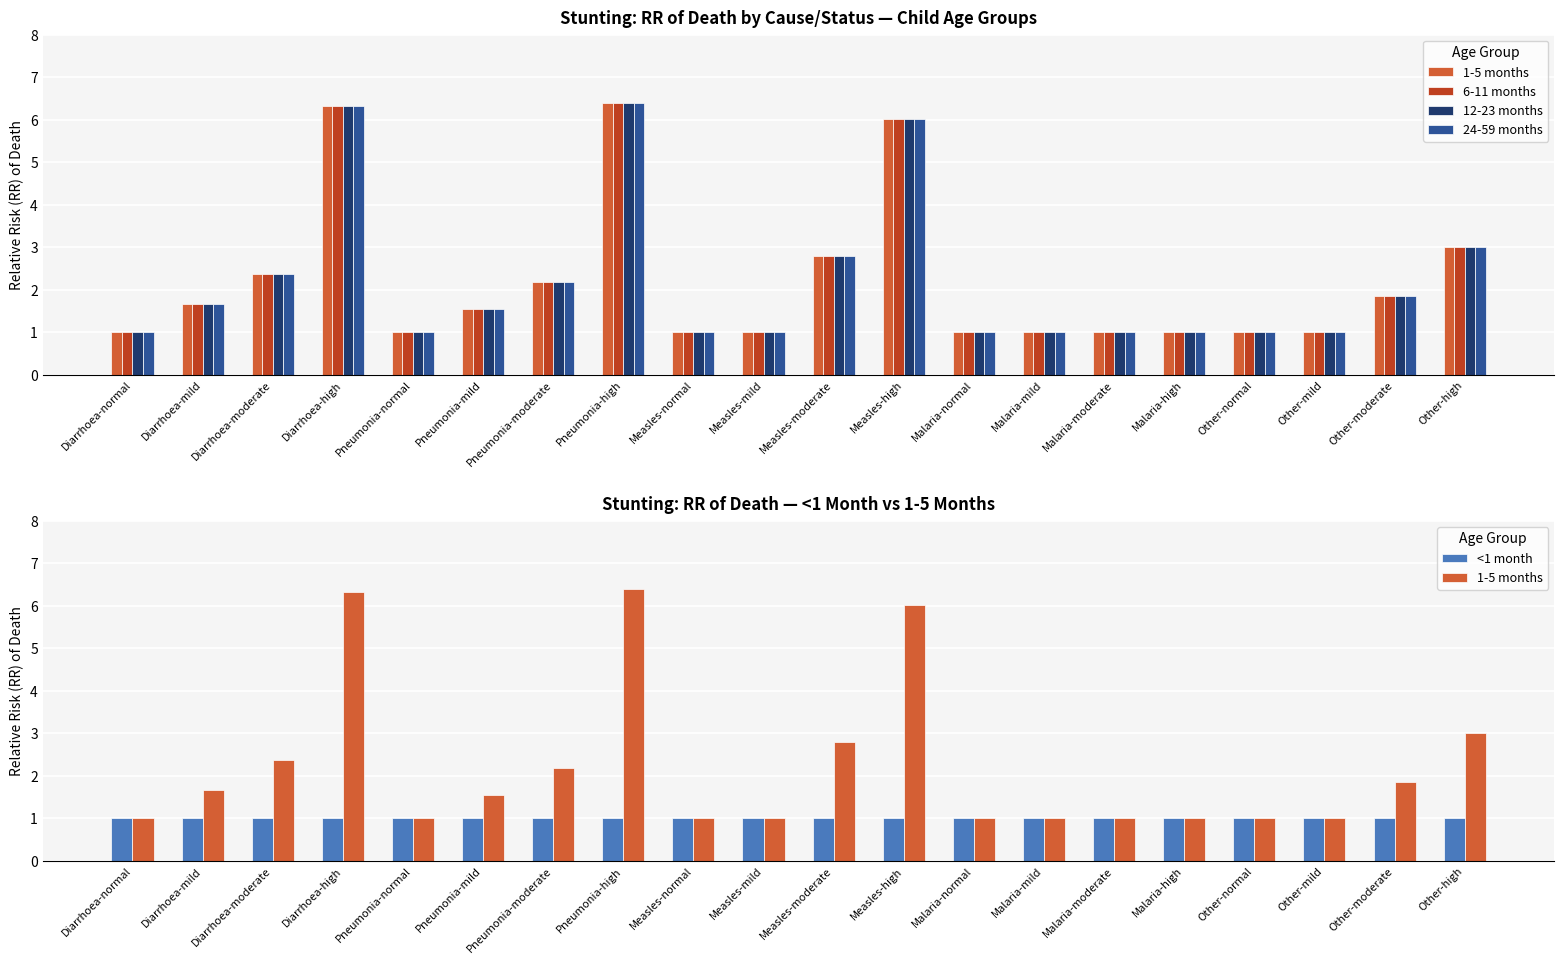

What is the difference between the 12-23 months values at Other-normal and Diarrhoea-mild?

0.7